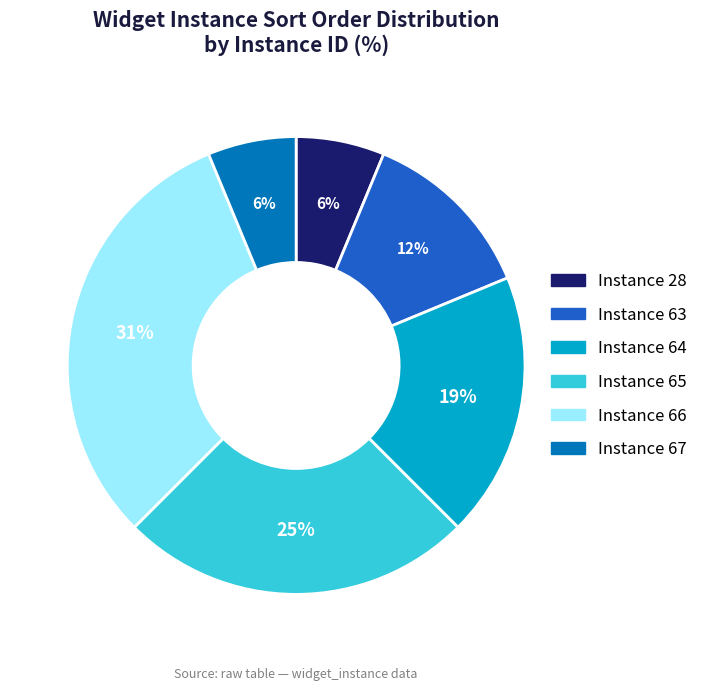

Is there any slice that represents more than half of the pie?

No